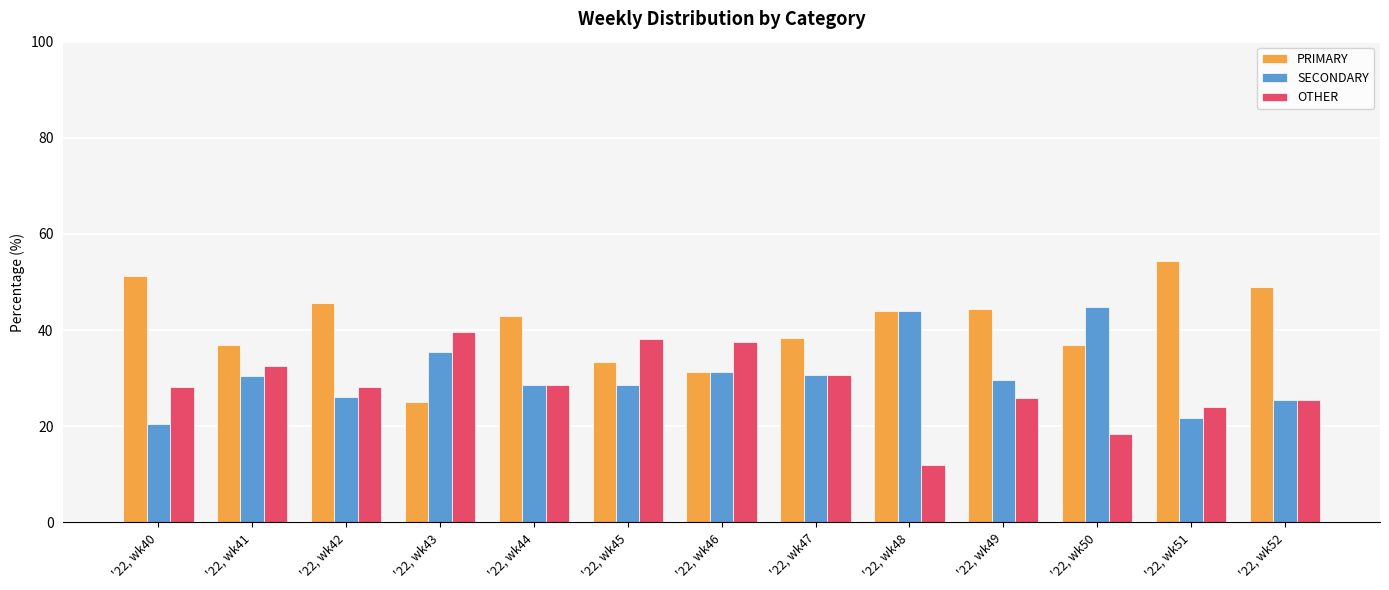

What is the sum of all PRIMARY values?

533.4